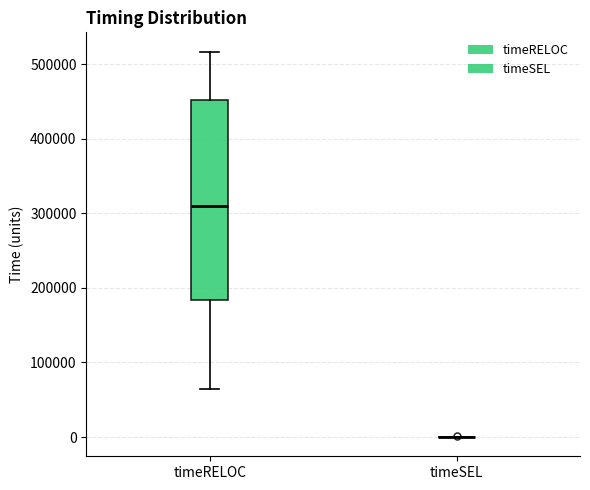

Reading left to right, read every box against the y-axis: the position of its median line, the range the box covers, and the ends of its whiskers. The values are not printed on the chart, so give them approximately, as read against the axis.

timeRELOC: median 310000, box 180000 to 450000, whiskers 60000 to 520000
timeSEL: box collapsed to a line at 0, whiskers 0 to 0